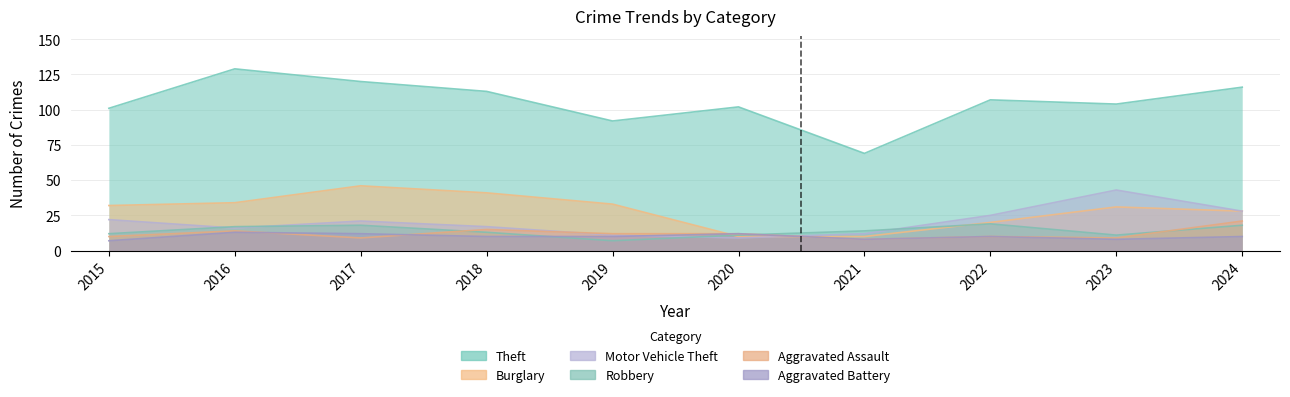

Reading right to left, list all the values displayed in this chart.

Theft: 116	104	107	69	102	92	113	120	129	101
Burglary: 28	31	20	10	10	33	41	46	34	32
Motor Vehicle Theft: 28	43	25	12	9	11	17	21	16	22
Robbery: 18	11	19	14	11	7	13	18	17	12
Aggravated Assault: 21	9	10	8	12	12	15	9	14	10
Aggravated Battery: 10	8	10	8	12	10	10	12	13	7